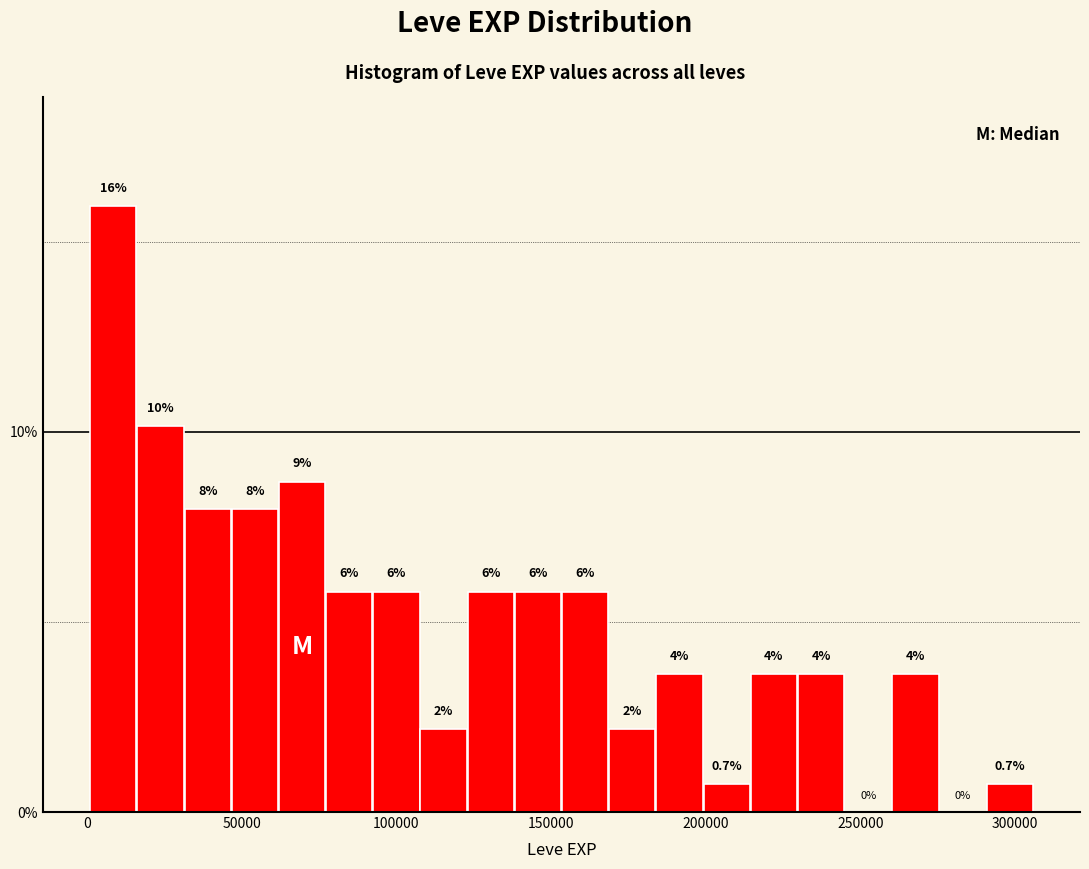

Around what value on the x-axis is the tallest bar? Give the approximate position of its centre, as read against the axis.

10000